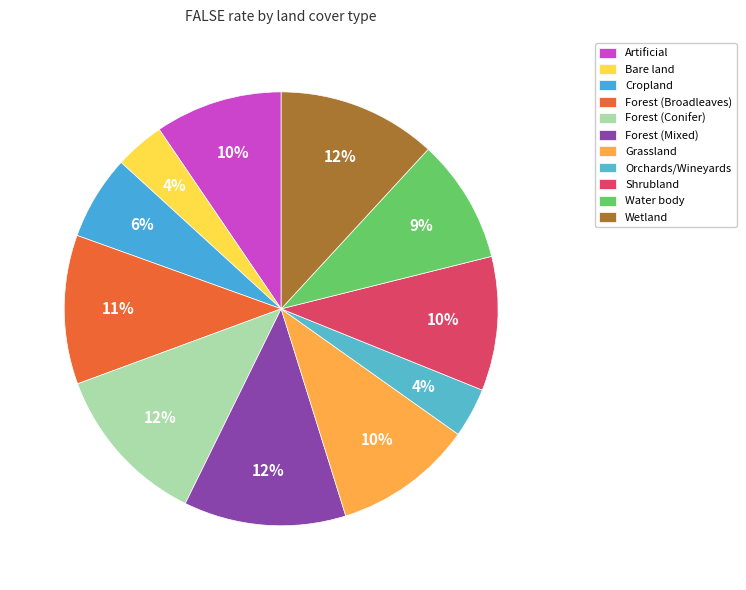

Does any single category account for the majority?

No